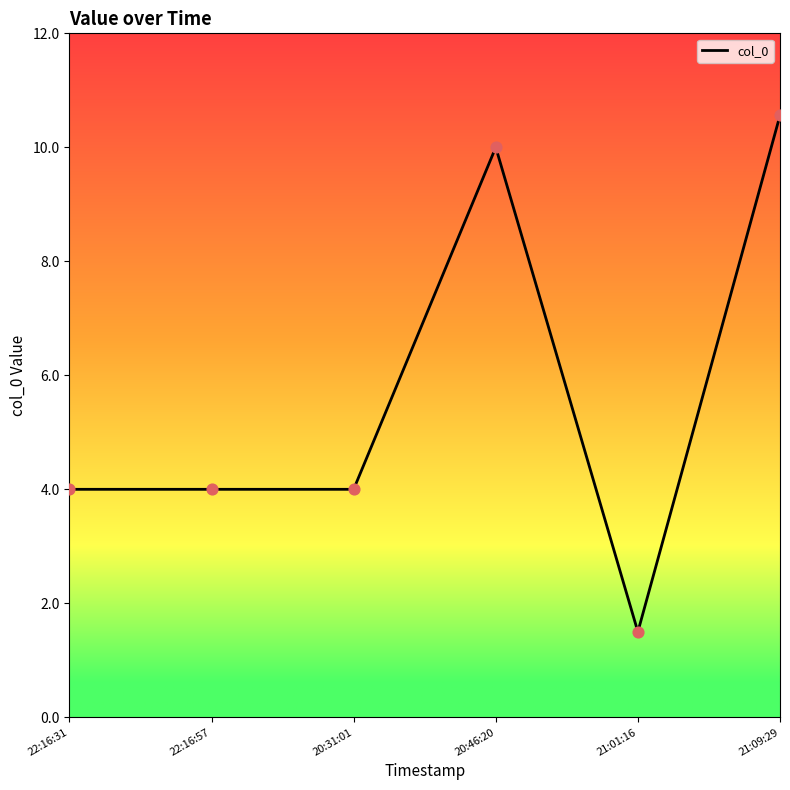

What is the change in value from 20:31:01 to 21:09:29?

+6.6